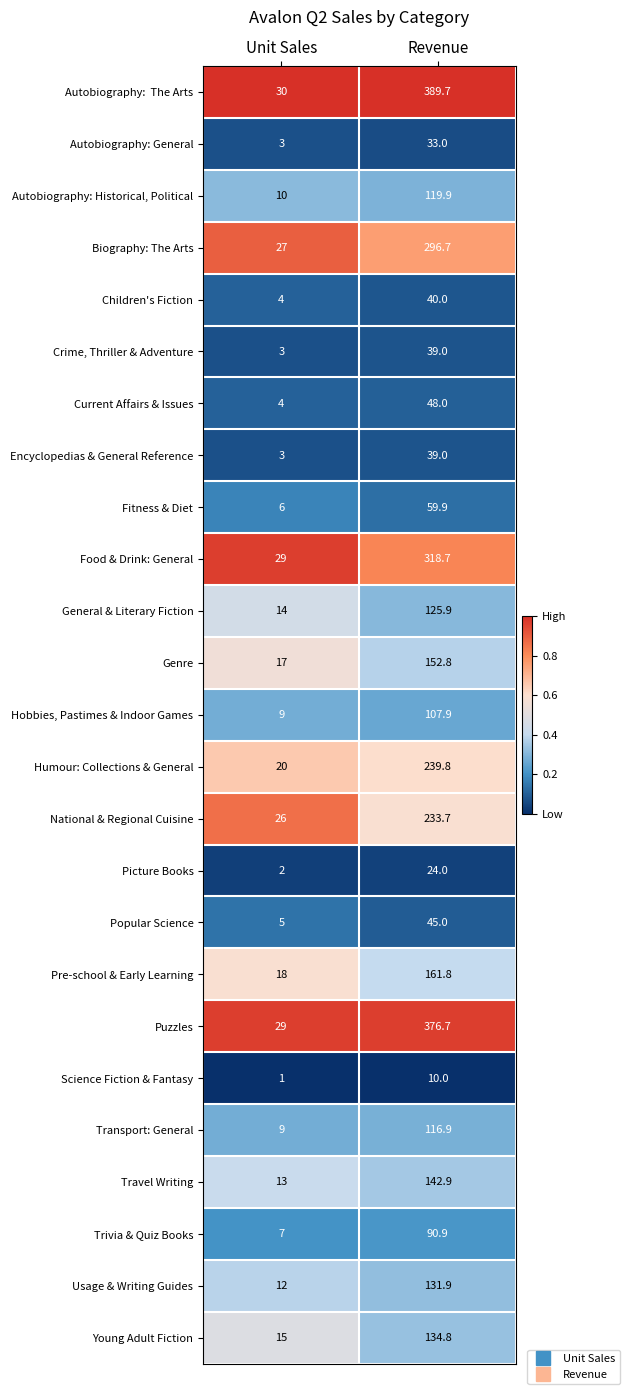

What is the total value across all series at Unit Sales?

316.0